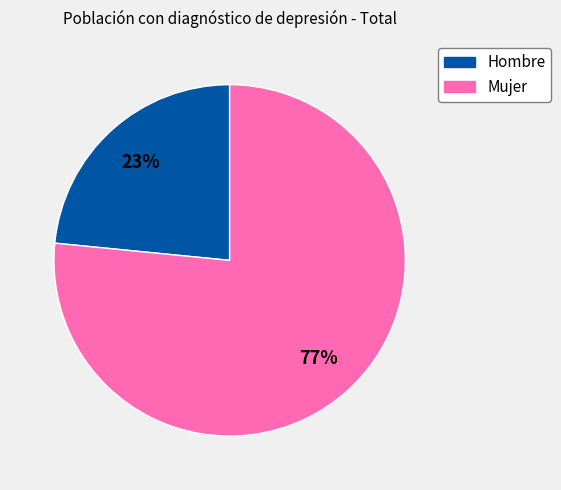

What percentage is the Hombre slice, to the nearest percent?

23%